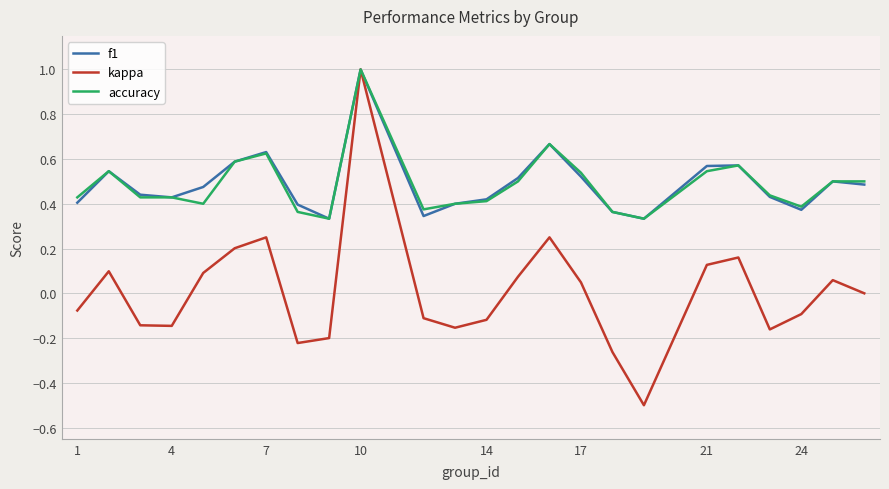

Count the number of categories in the chart.

24